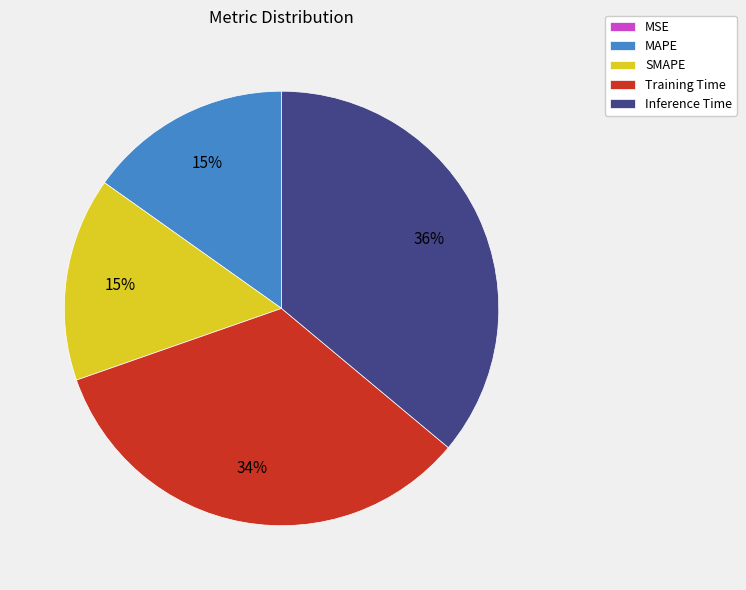

Does any single category account for the majority?

No